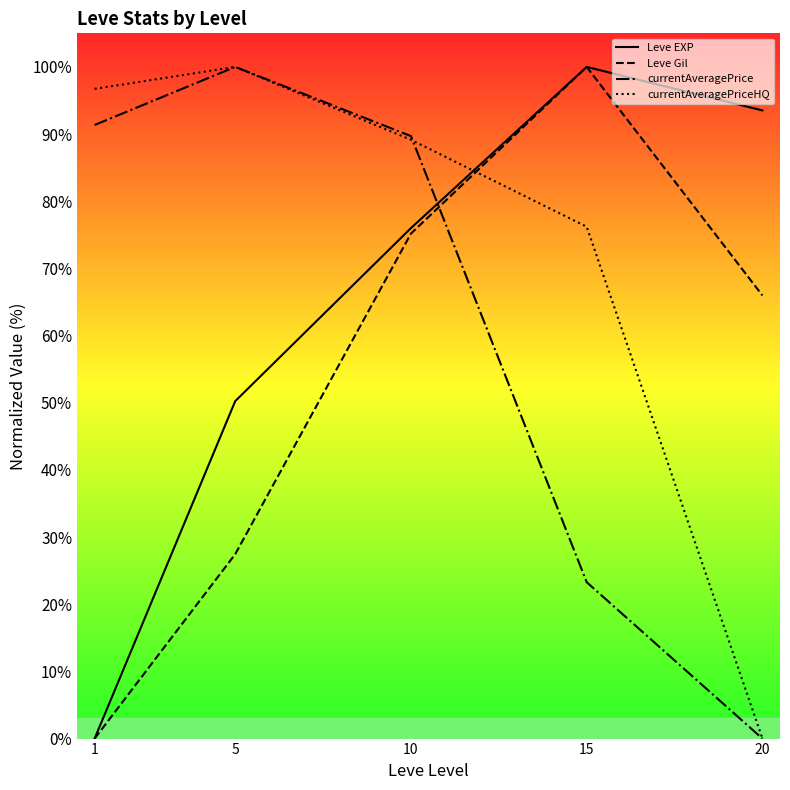

Rank the series by their average value, from lowest to highest.

Leve Gil, currentAveragePrice, Leve EXP, currentAveragePriceHQ